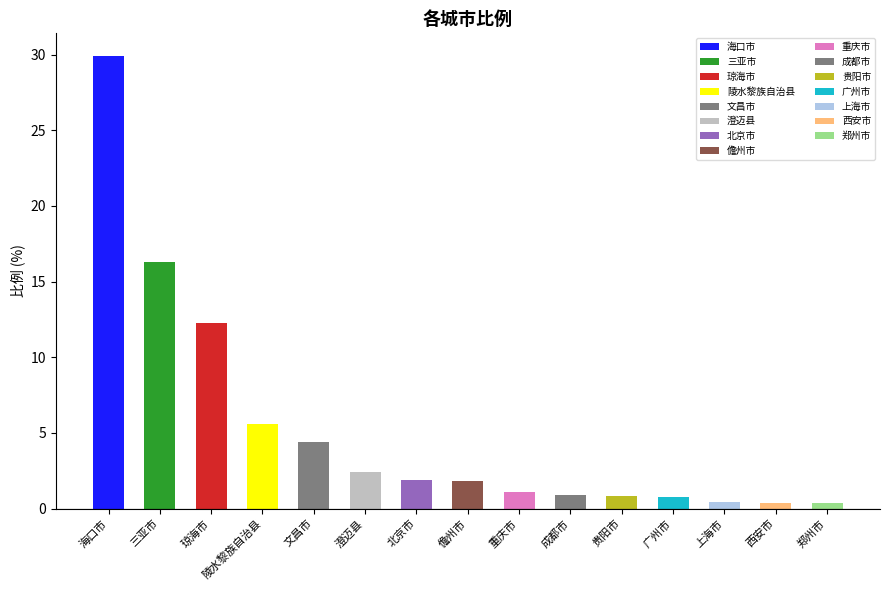

Is it true that the value at 重庆市 is 1.7?

False